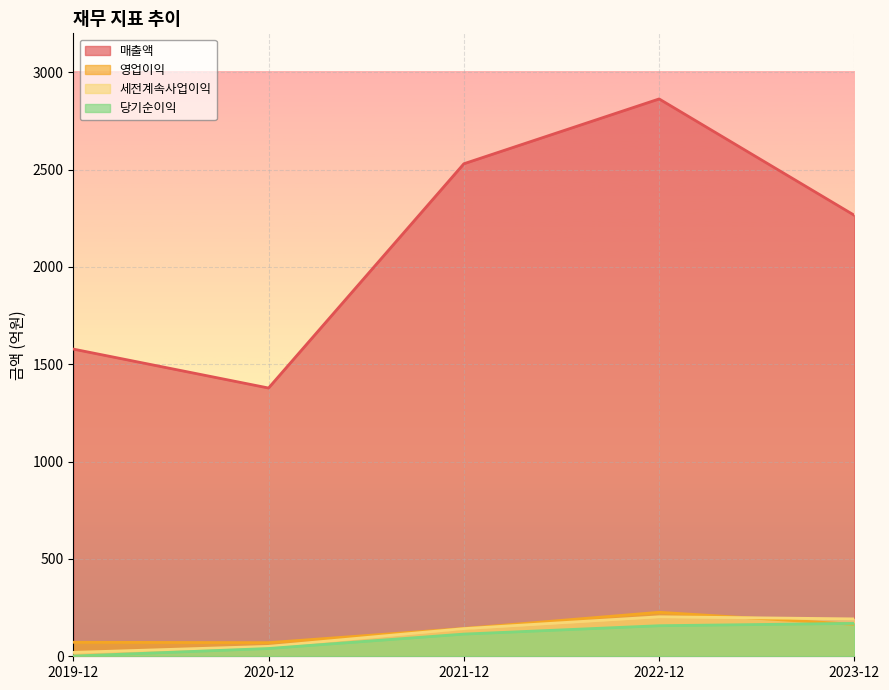

What is the difference between the maximum and minimum values in the 세전계속사업이익 series?

183